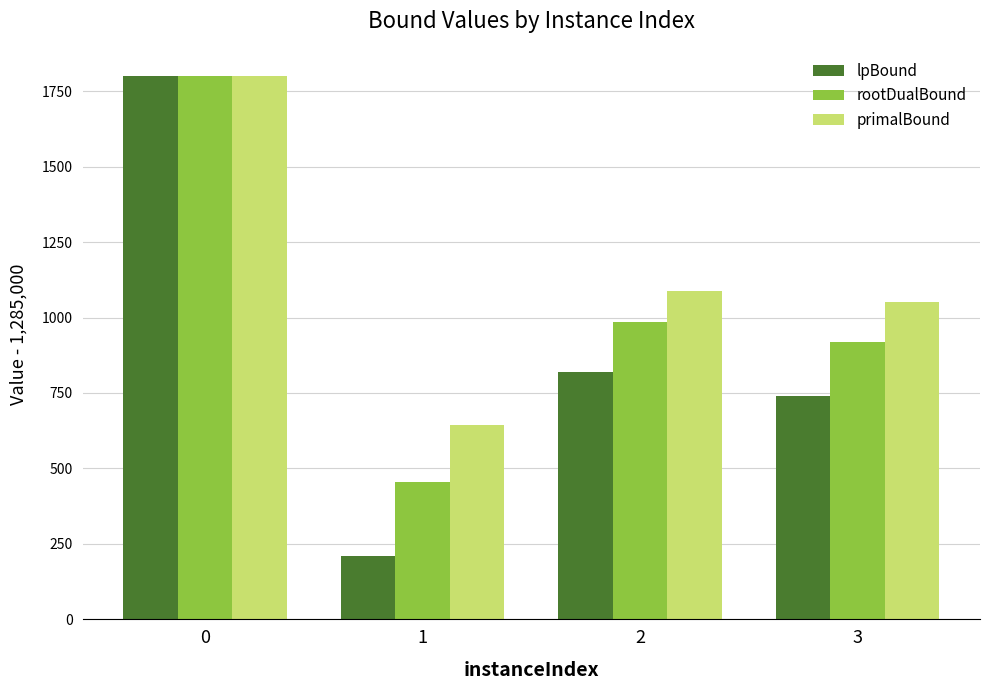

How many data points in rootDualBound are less than 986?

2